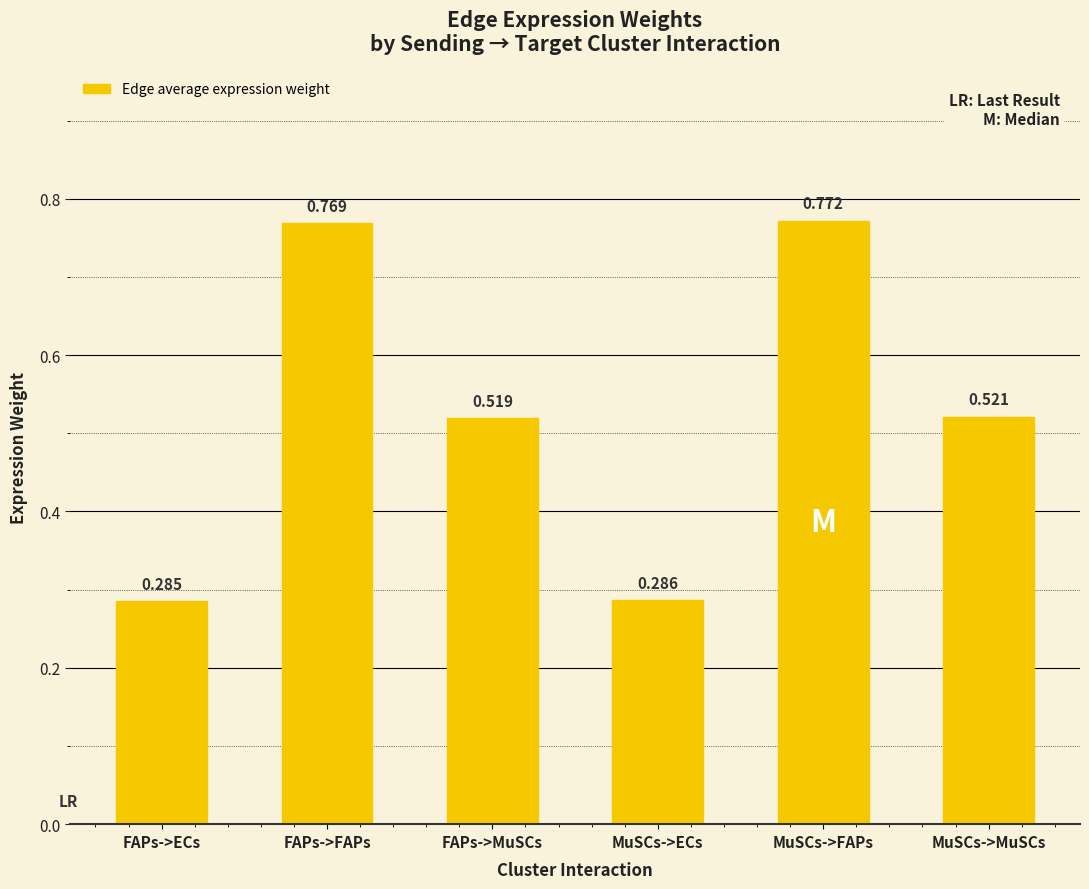

List the labels in order of value, largest first.

MuSCs->FAPs, FAPs->FAPs, MuSCs->MuSCs, FAPs->MuSCs, MuSCs->ECs, FAPs->ECs